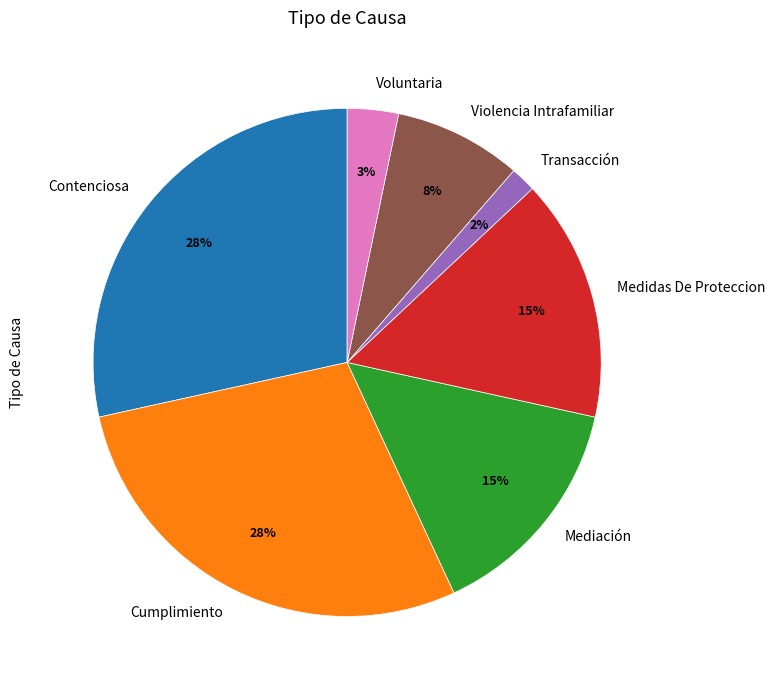

Which has a higher value, Transacción or Mediación?

Mediación